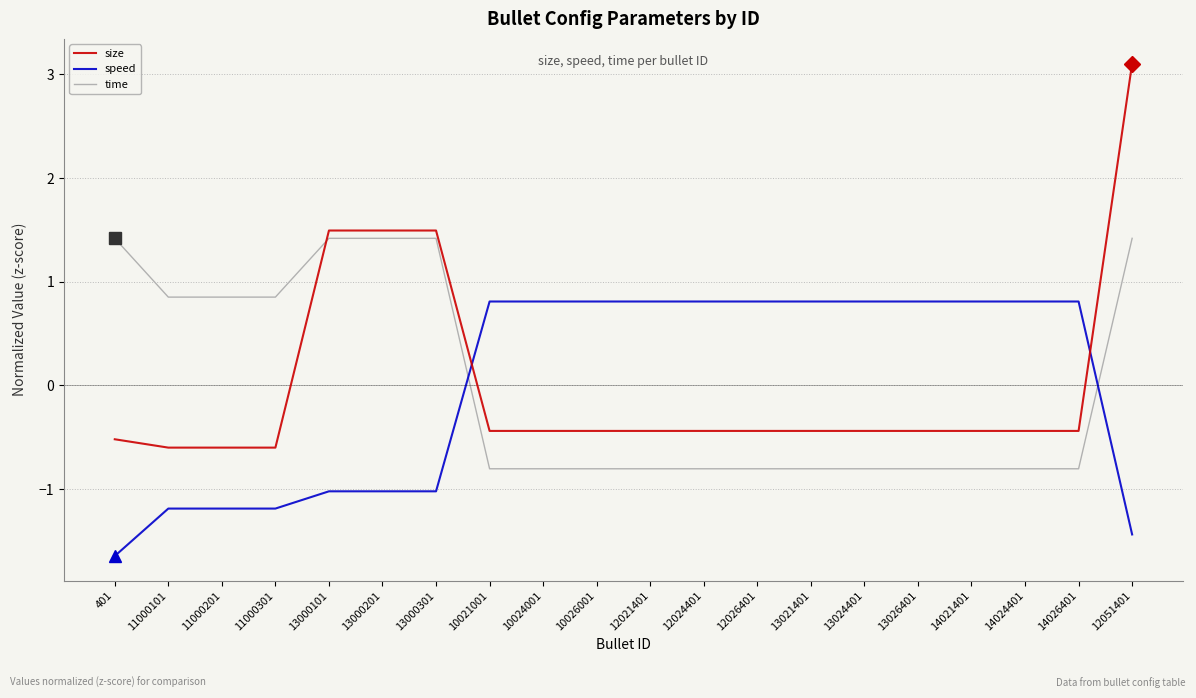

Which category has the highest value across all series?

12051401